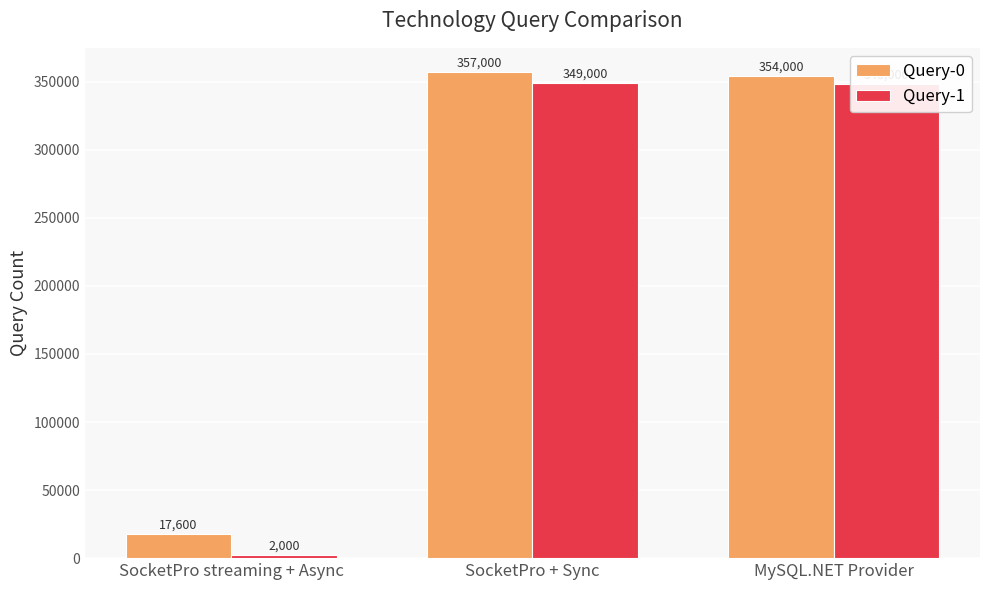

What is the average value of the Query-0 series?

242867